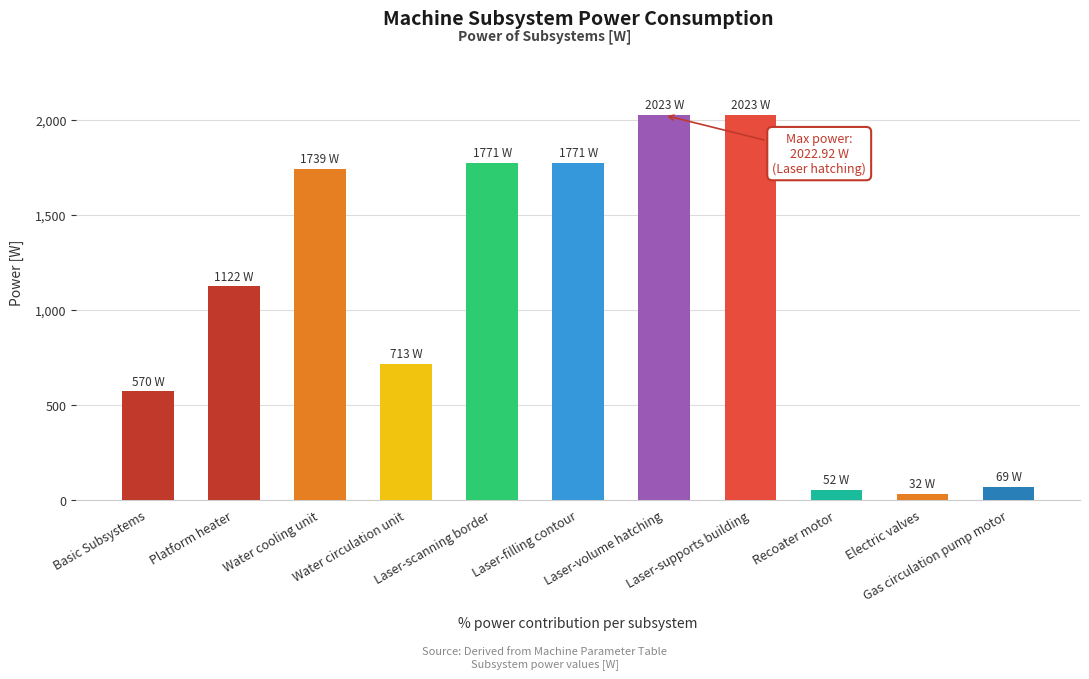

What is the greatest value displayed?

2022.9